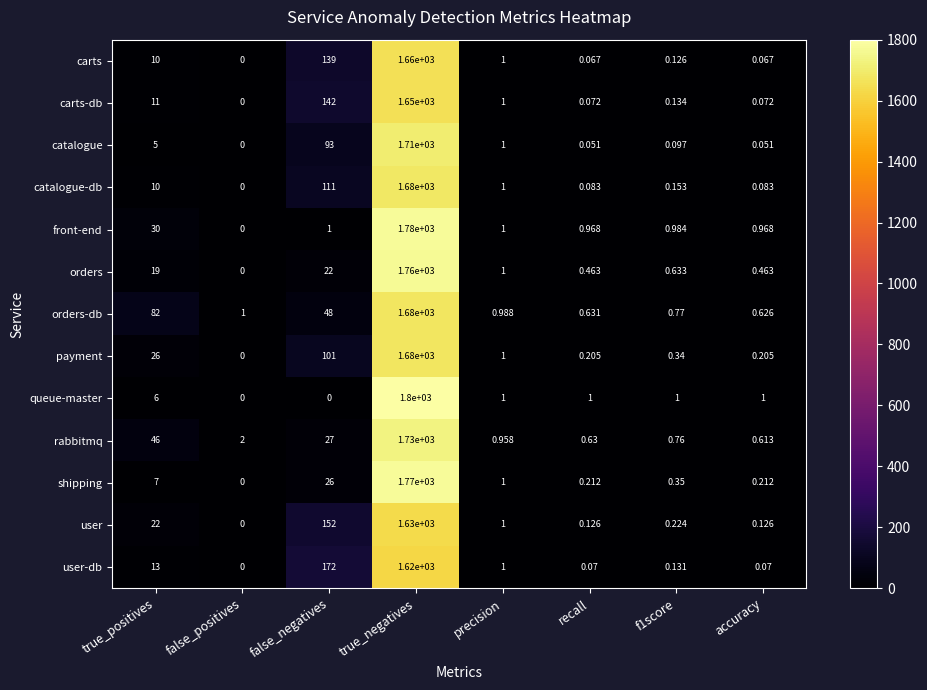

At accuracy, list the series in order from smallest to largest.

catalogue, carts, user-db, carts-db, catalogue-db, user, payment, shipping, orders, rabbitmq, orders-db, front-end, queue-master